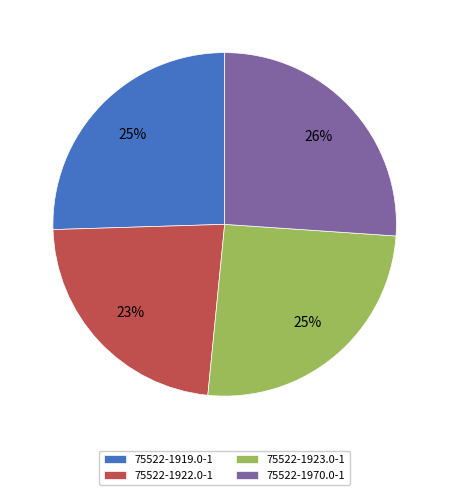

Does 75522-1970.0-1 account for over 50% of the chart?

No